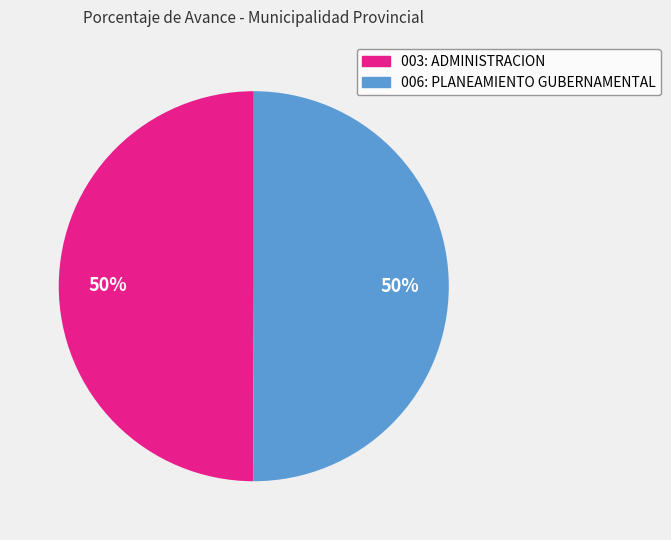

True or false: 006: PLANEAMIENTO GUBERNAMENTAL accounts for 50% of the total.

True